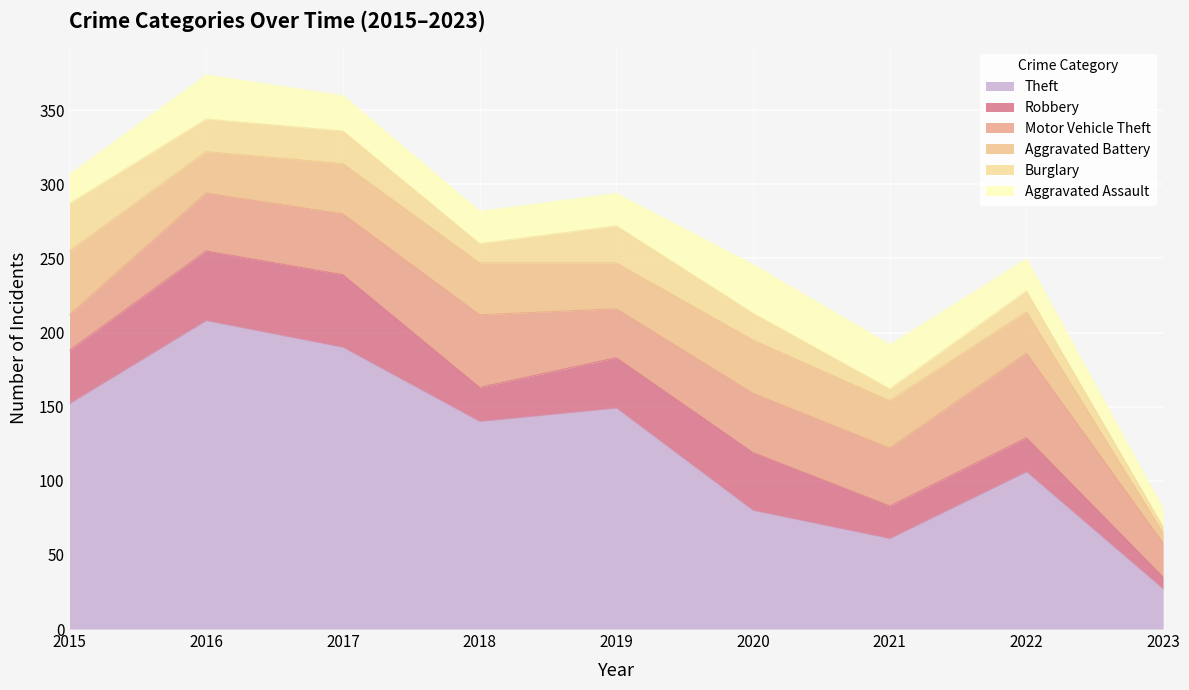

Where does the Aggravated Assault series first go above 22?

2016